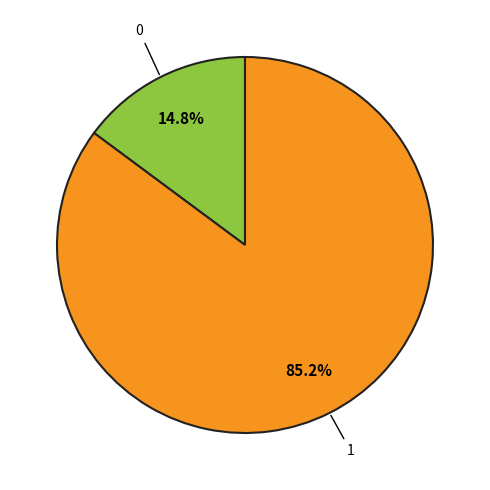

How many segments does this pie chart have?

2